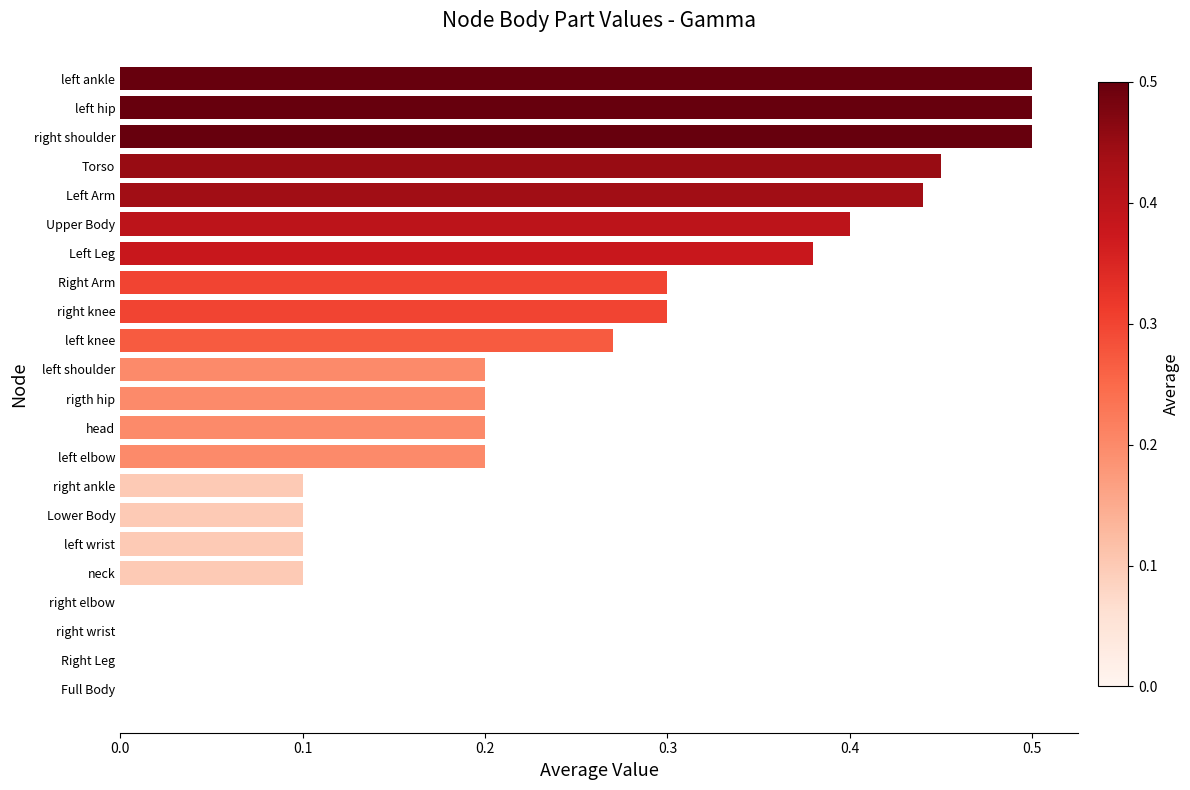

What is the change in value from left ankle to left shoulder?

-0.3